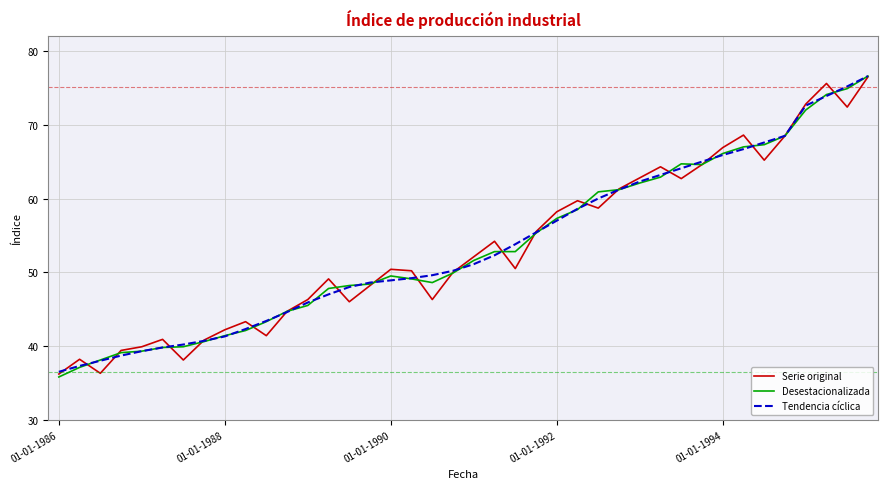

What is the lowest value of the Serie original series?

36.2